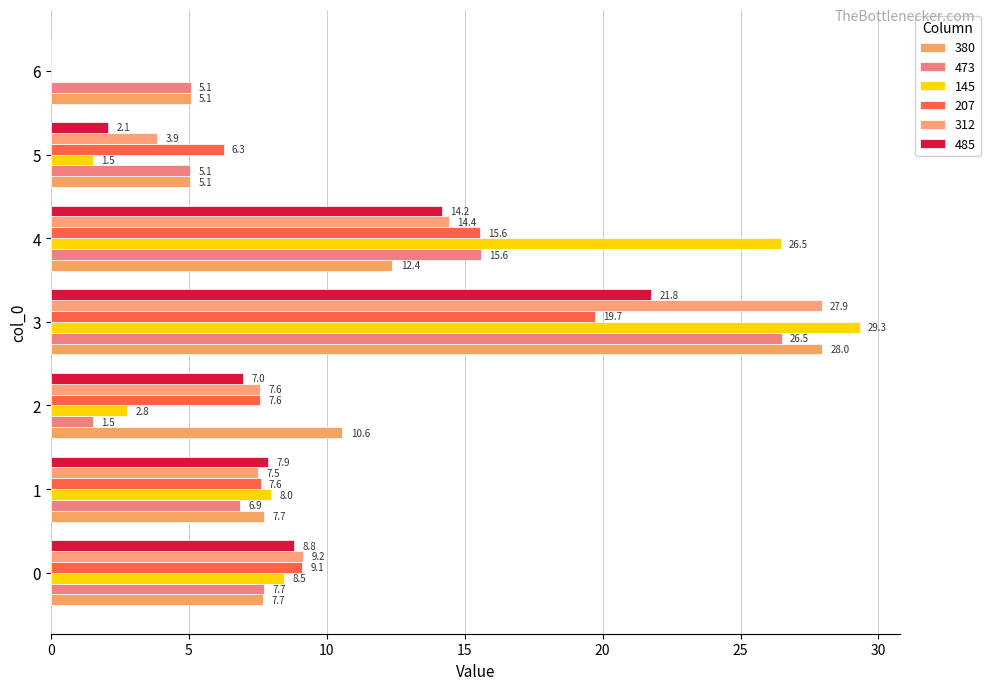

How many values in the 145 series exceed 7?

4